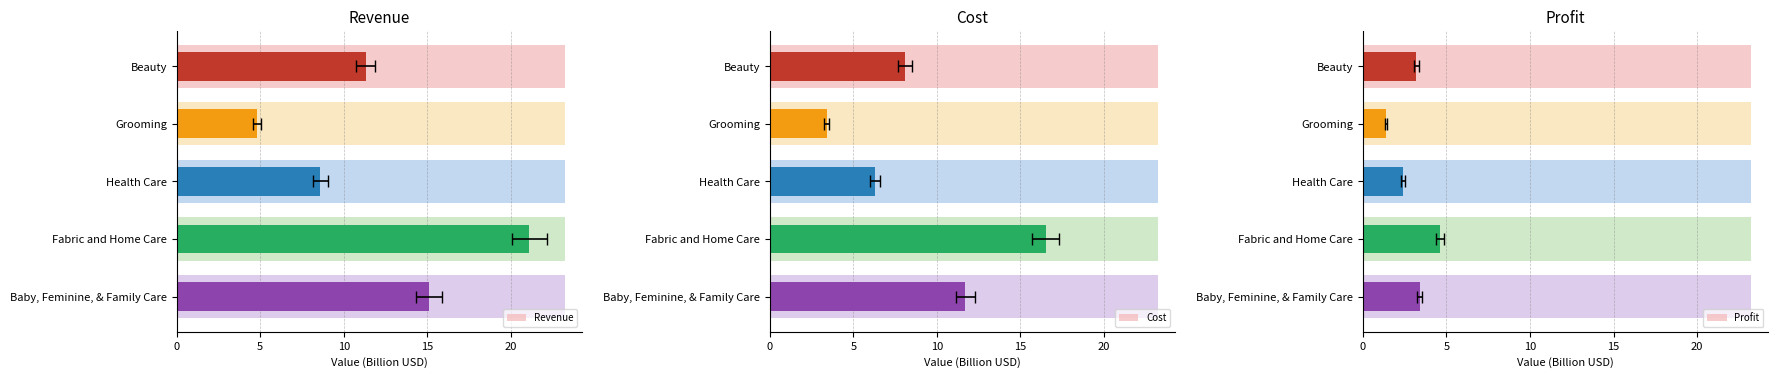

Between Grooming and Health Care, which series saw the biggest shift?

Revenue